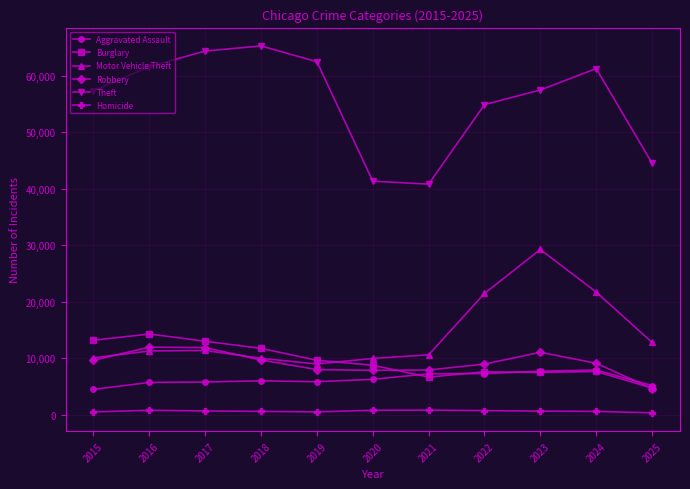

Count the number of categories in the chart.

11